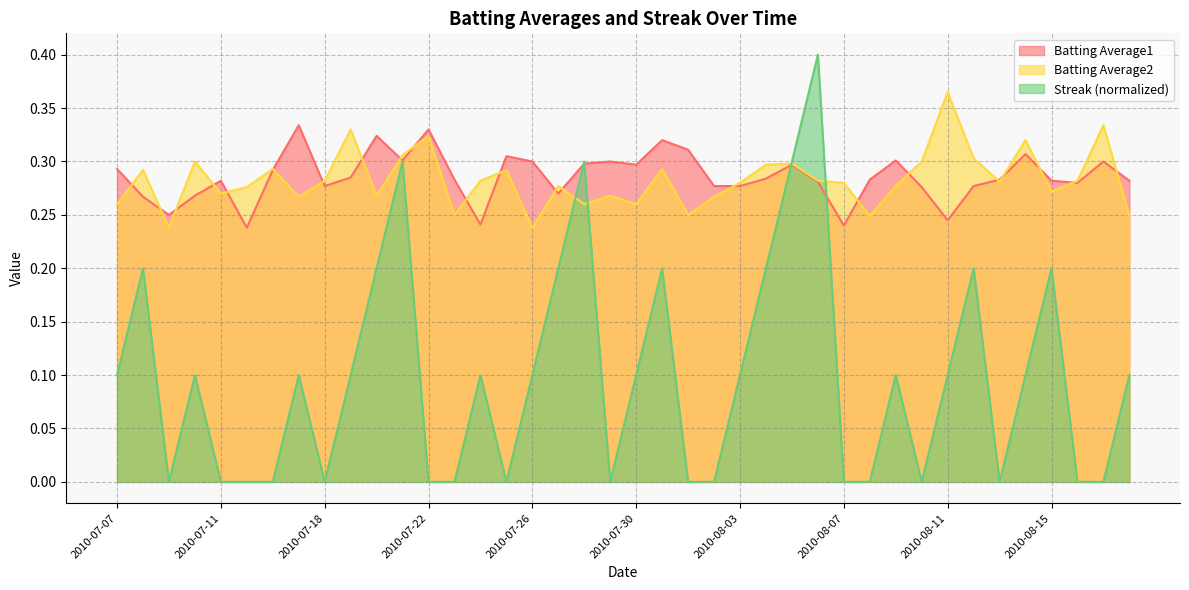

What is the sum of all Streak values?

3.9